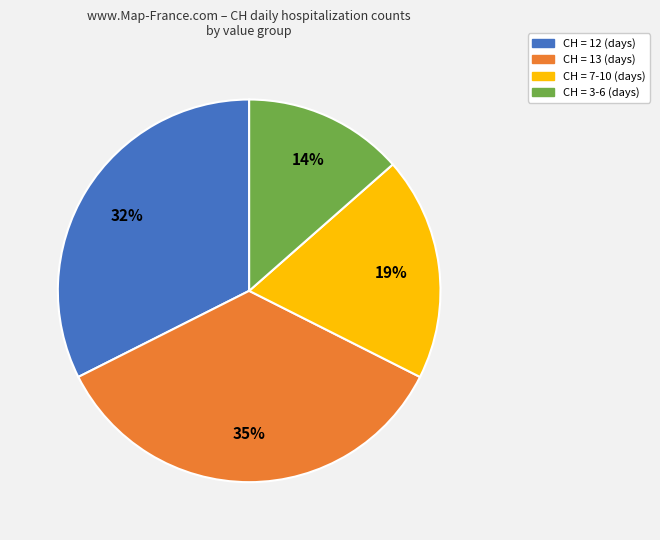

Is there a majority slice in this chart?

No